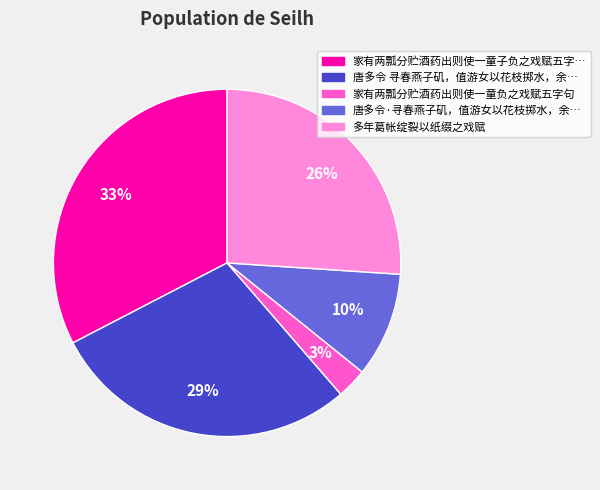

To the nearest percent, what is the average slice percentage?

20%